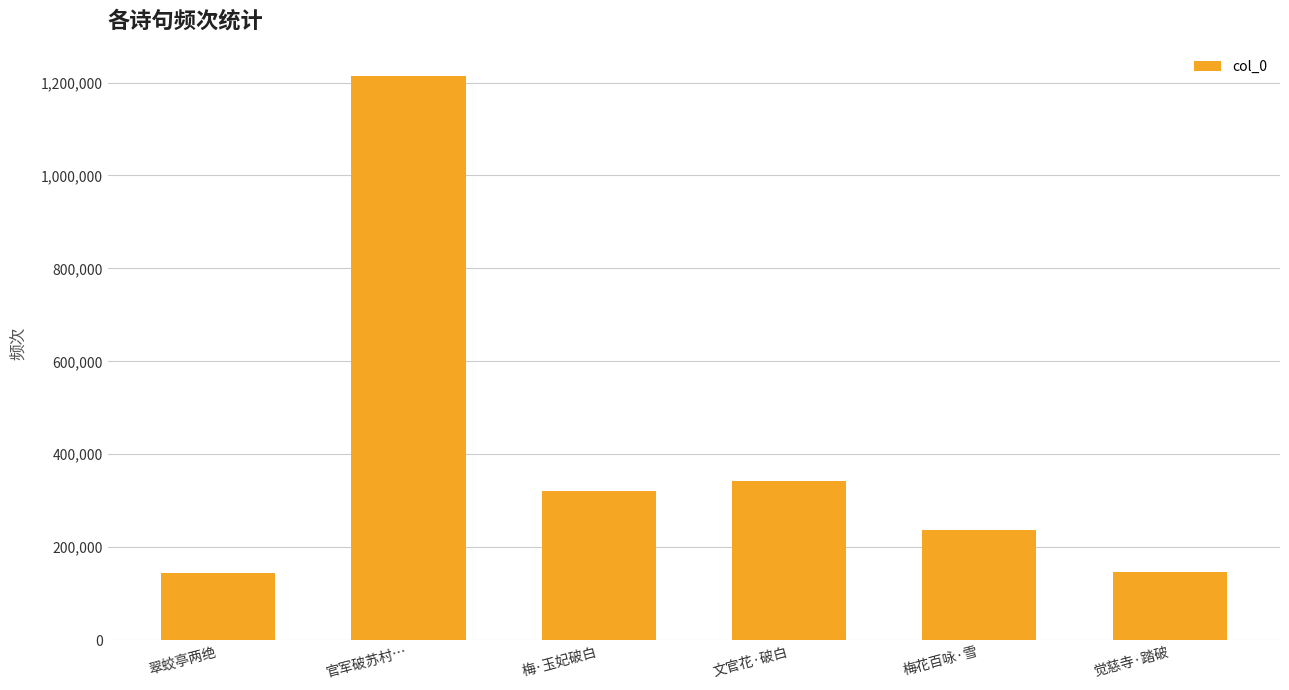

What is the smallest value displayed?

144466